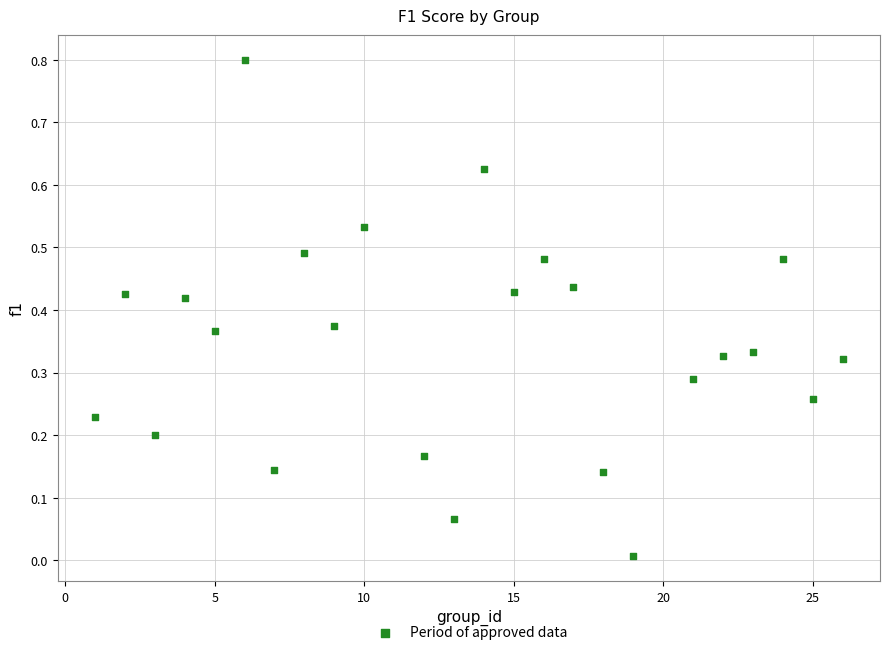

What is the range of Y values (max minus min)?

0.8